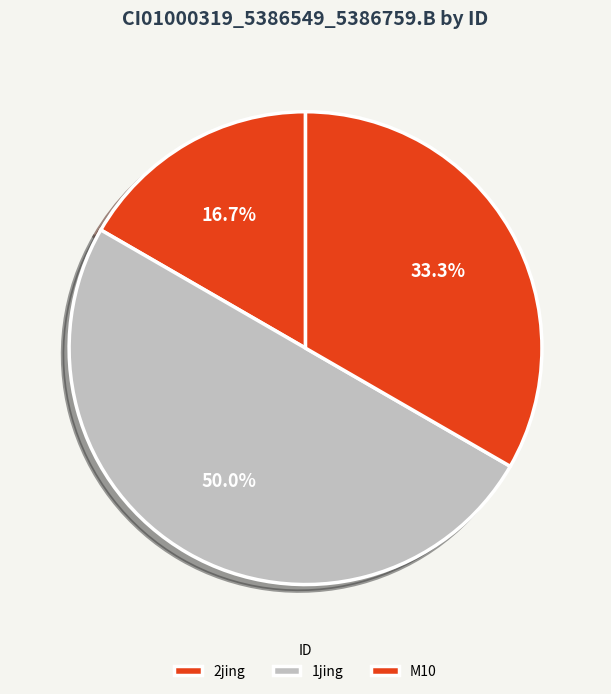

To the nearest percent, what percentage of the pie is 2jing?

17%